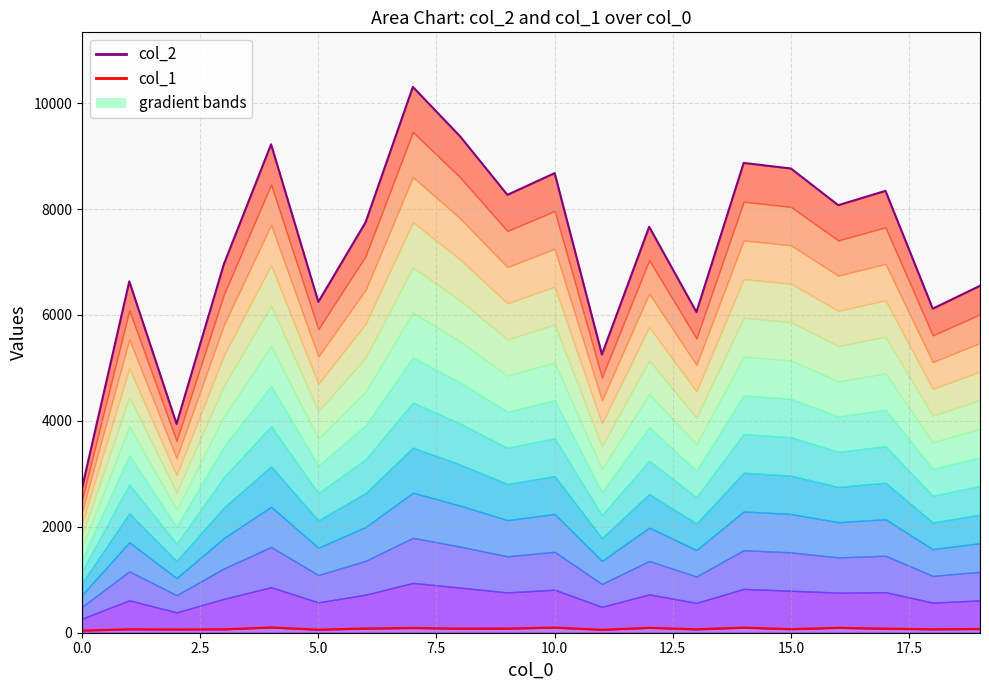

The value of col_1 at 19 is 71. True or false?

True